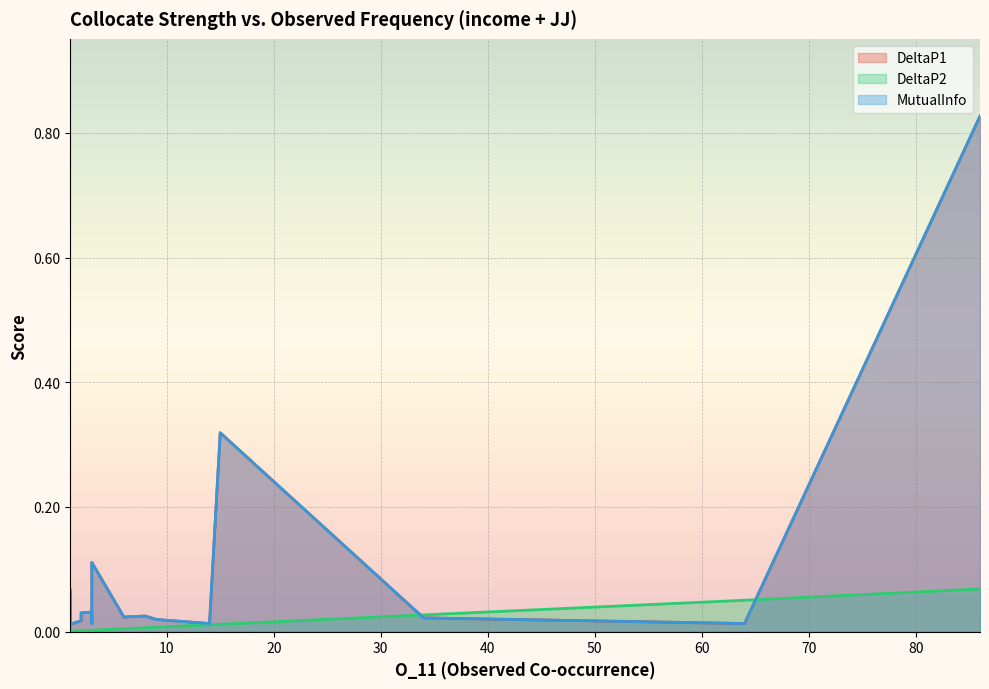

What is the highest value of the MutualInfo series?

0.8